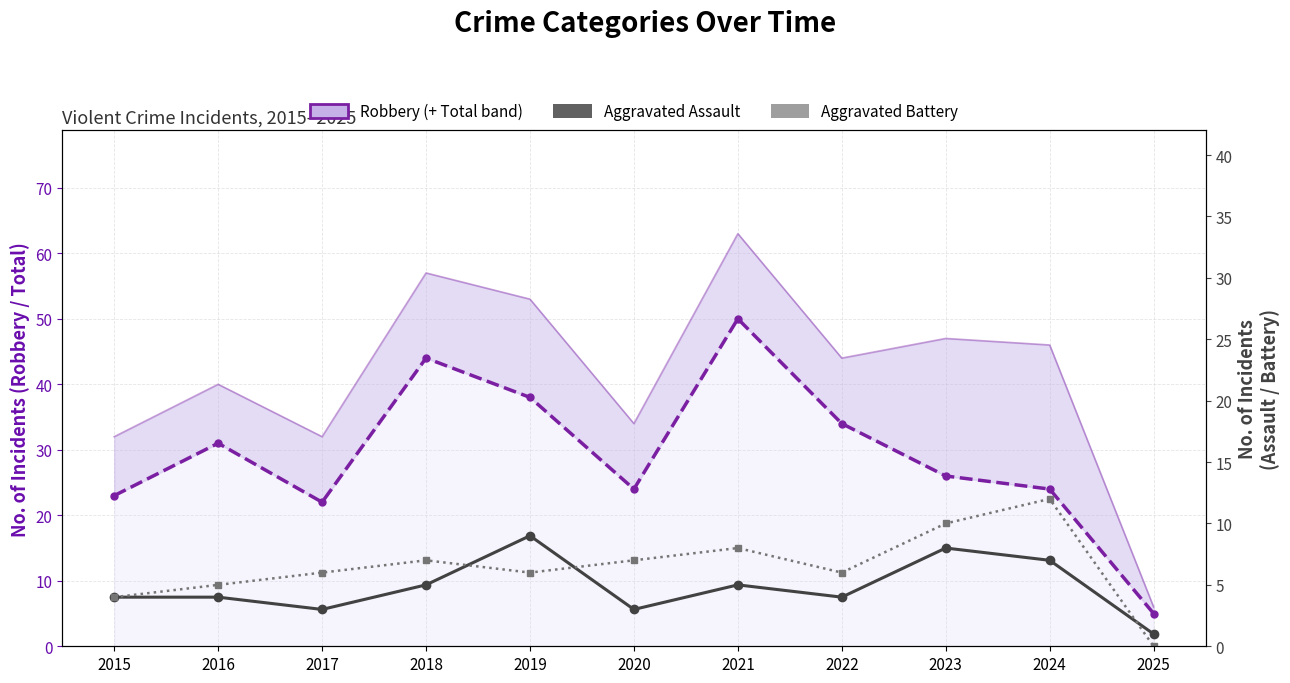

What is the sum of all Aggravated Assault values?

53